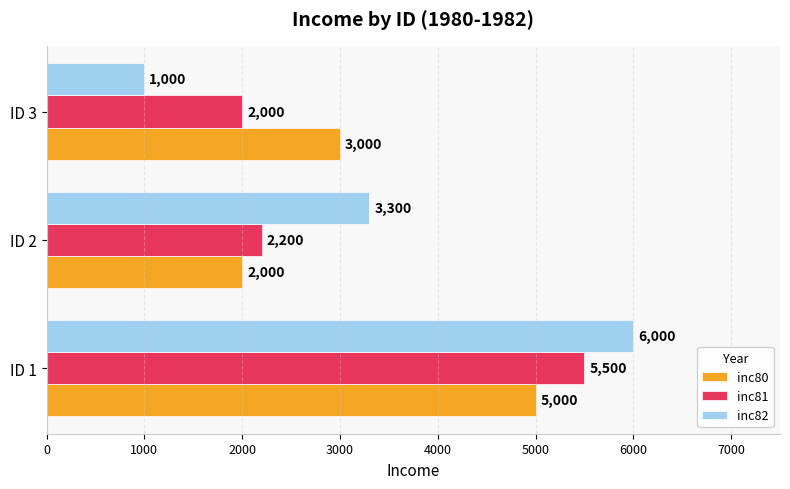

What is the highest value of the inc82 series?

6000